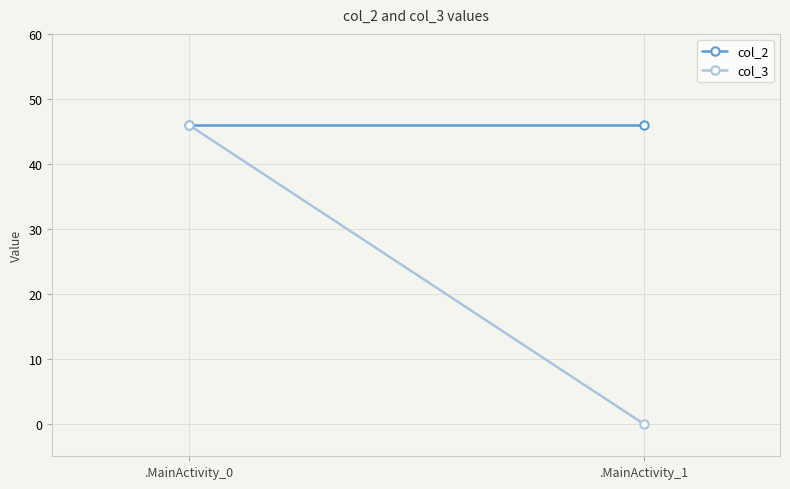

Rank the series at .MainActivity_0 from lowest to highest value.

col_2, col_3